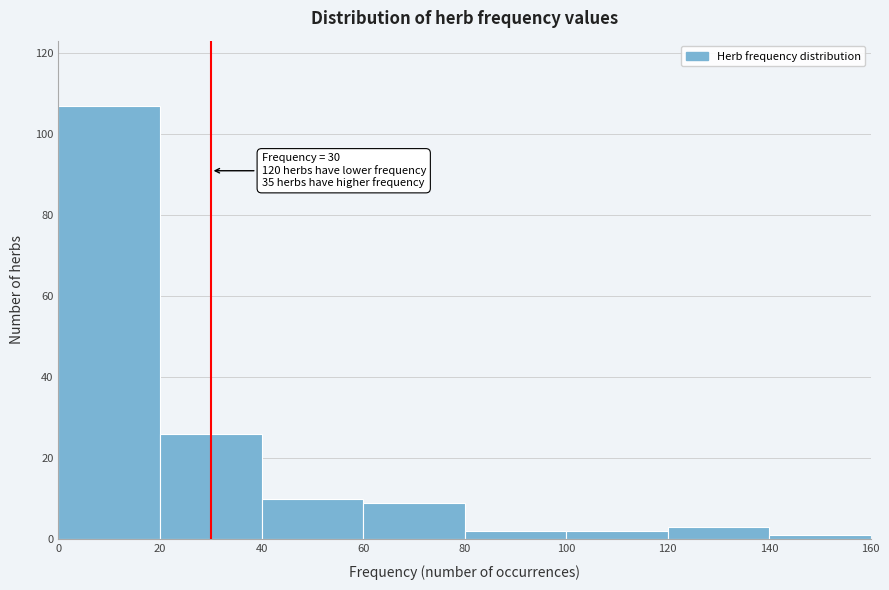

Over which range of the x-axis is the bar tallest?

0 to 20